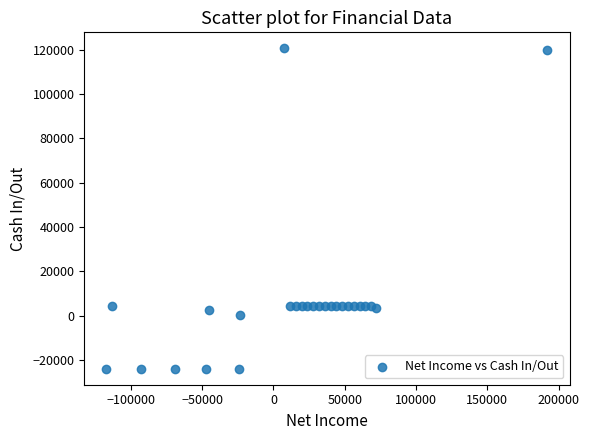

What is the range of Y values (max minus min)?

144600